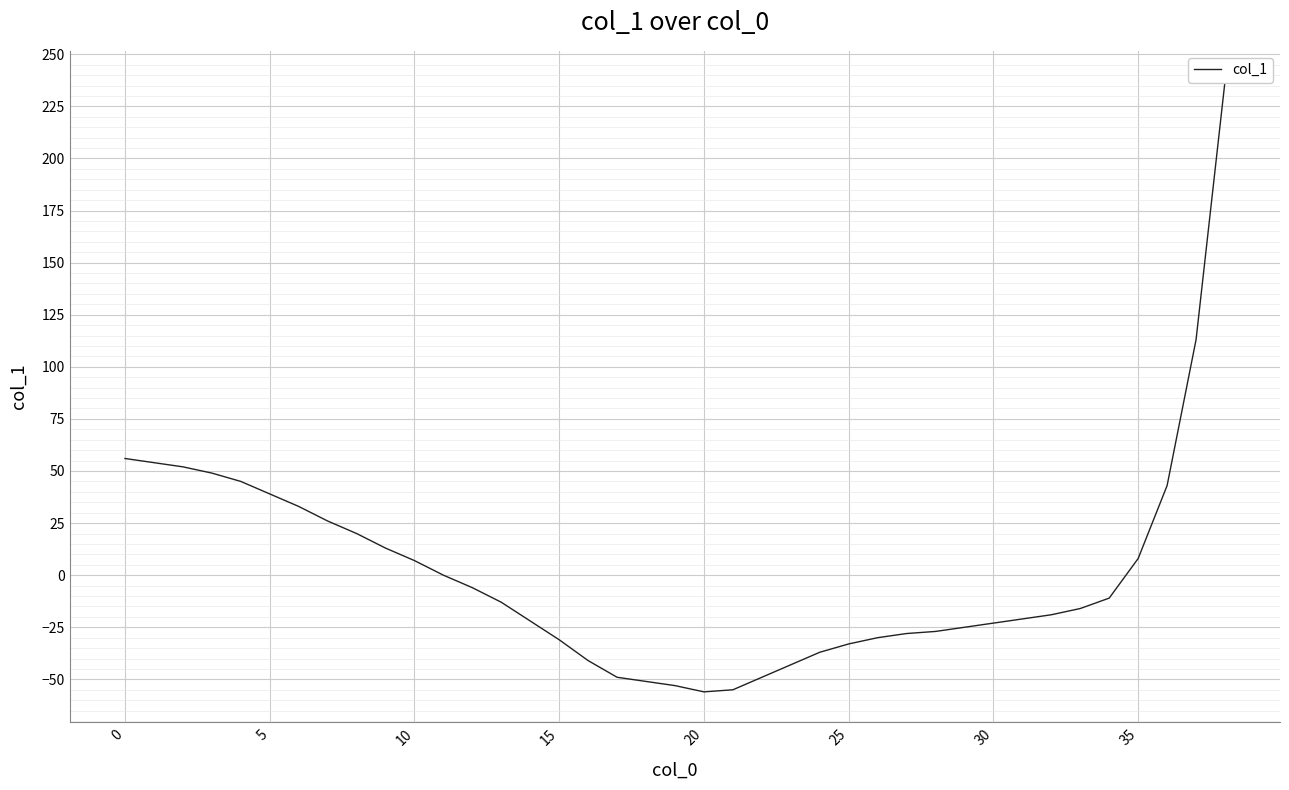

Is it true that the value at 35 is 26?

True